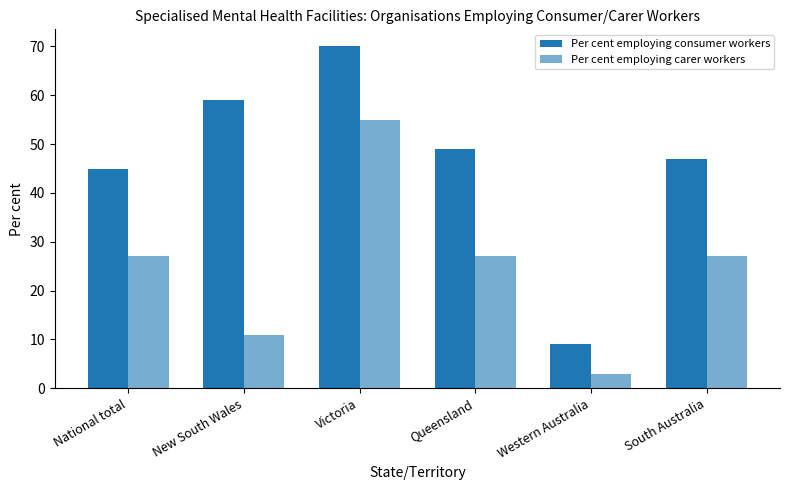

Which label corresponds to the smallest value in the chart?

Western Australia